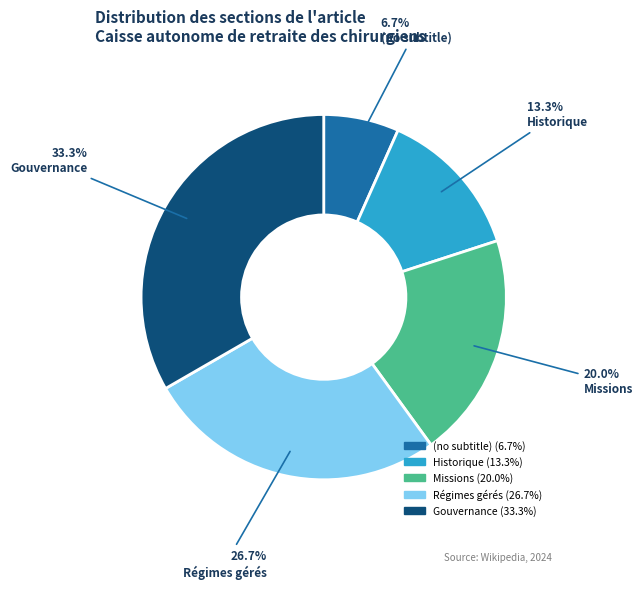

How many slices are in this pie chart?

5